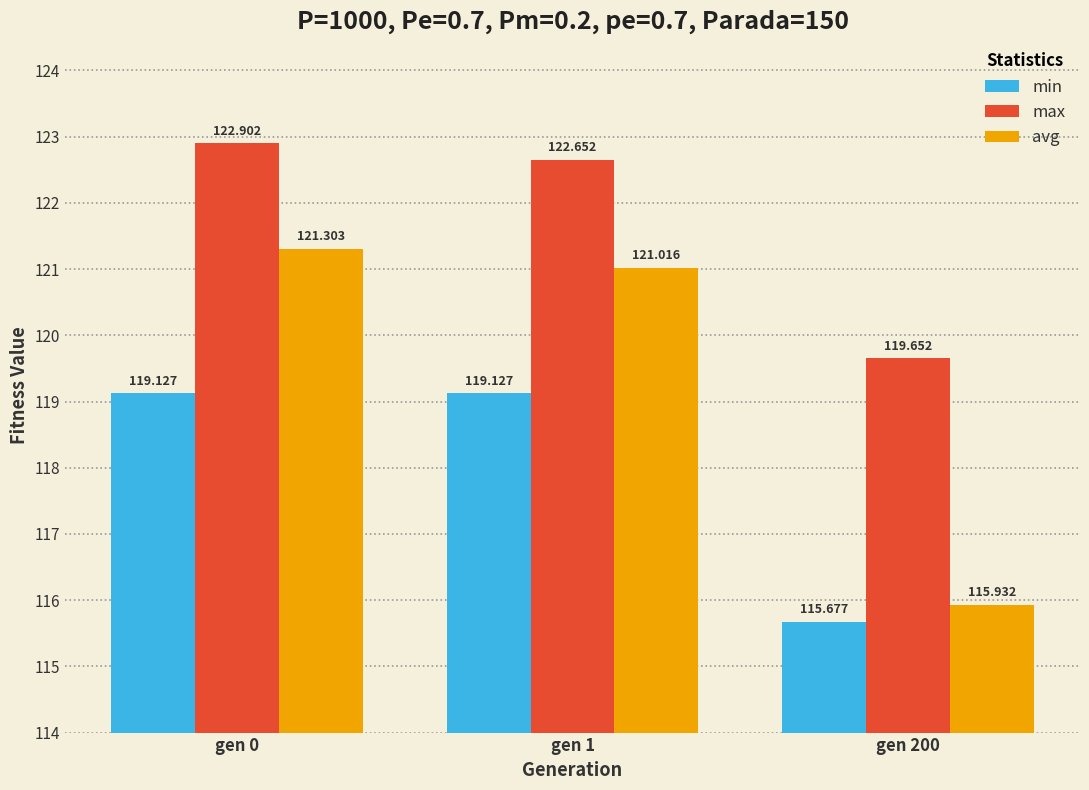

What is the total value across all series at gen 200?

351.3